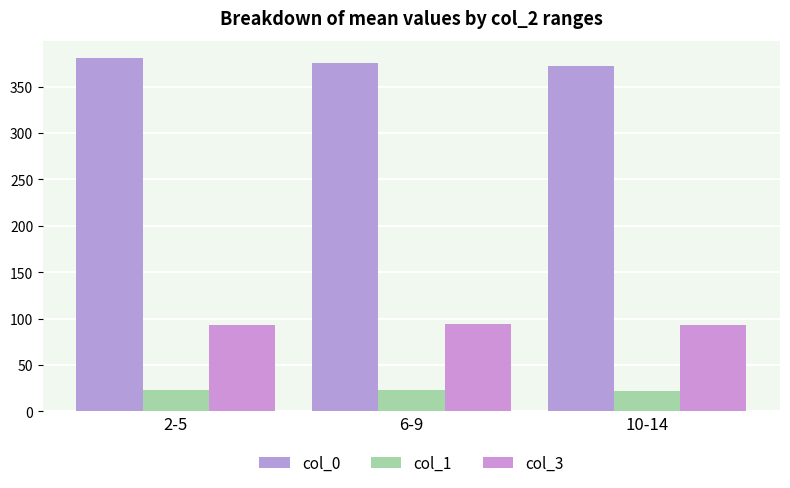

What position from the left is 10-14?

3